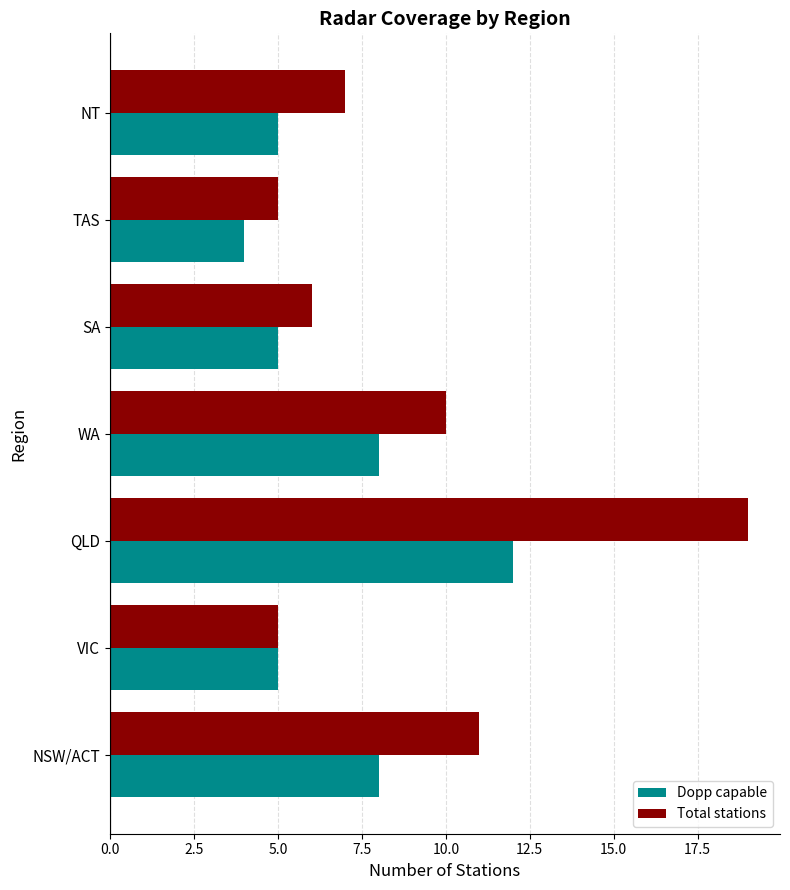

At how many categories does at least one series exceed 8?

3